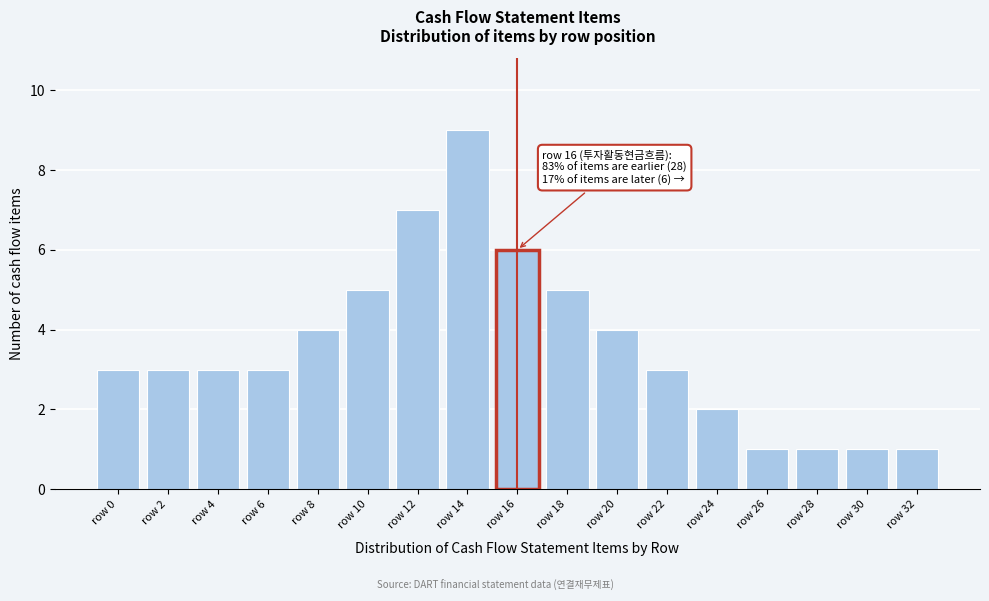

Reading left to right, transcribe all the data shown in this chart.

3	3	3	3	4	5	7	9	6	5	4	3	2	1	1	1	1